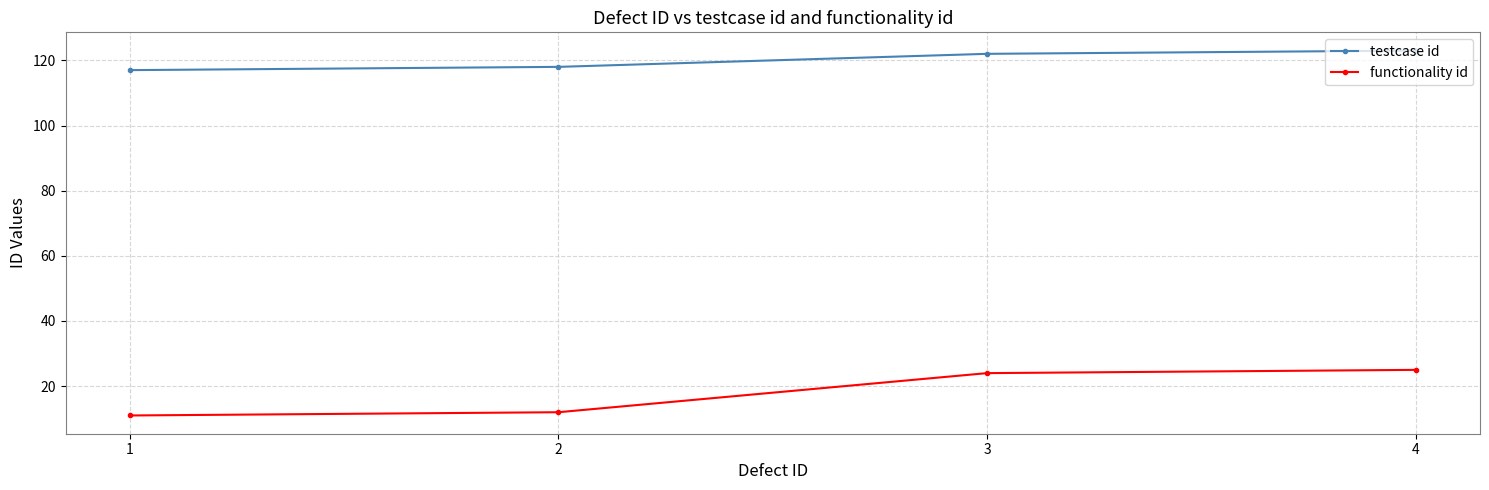

Which series has the widest spread of values?

functionality id